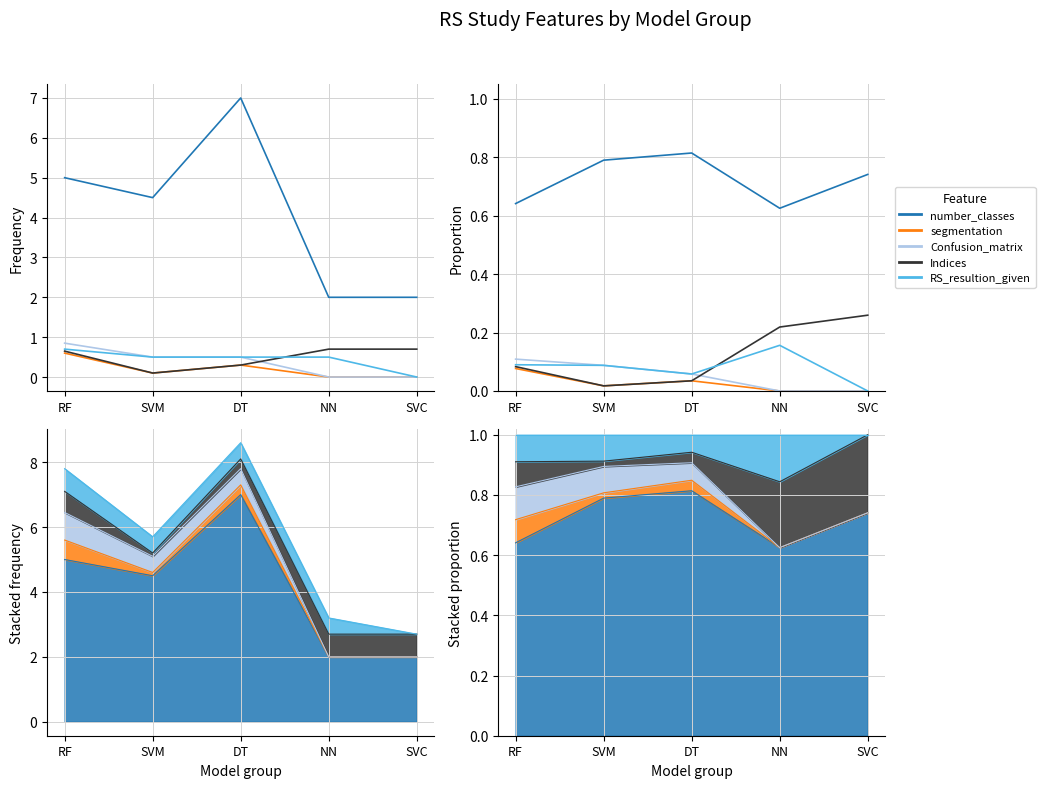

Where is number_classes nearest to the value 0?

NN